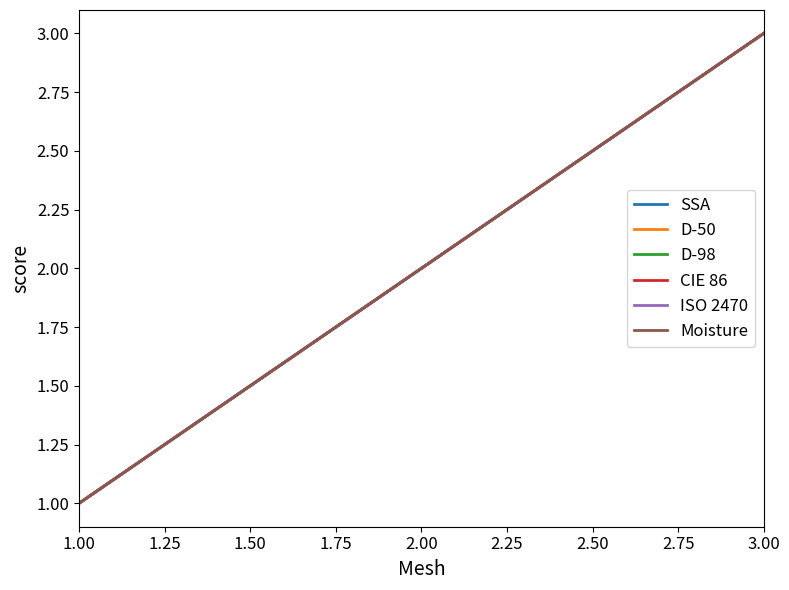

What is the highest value of the Moisture series?

3